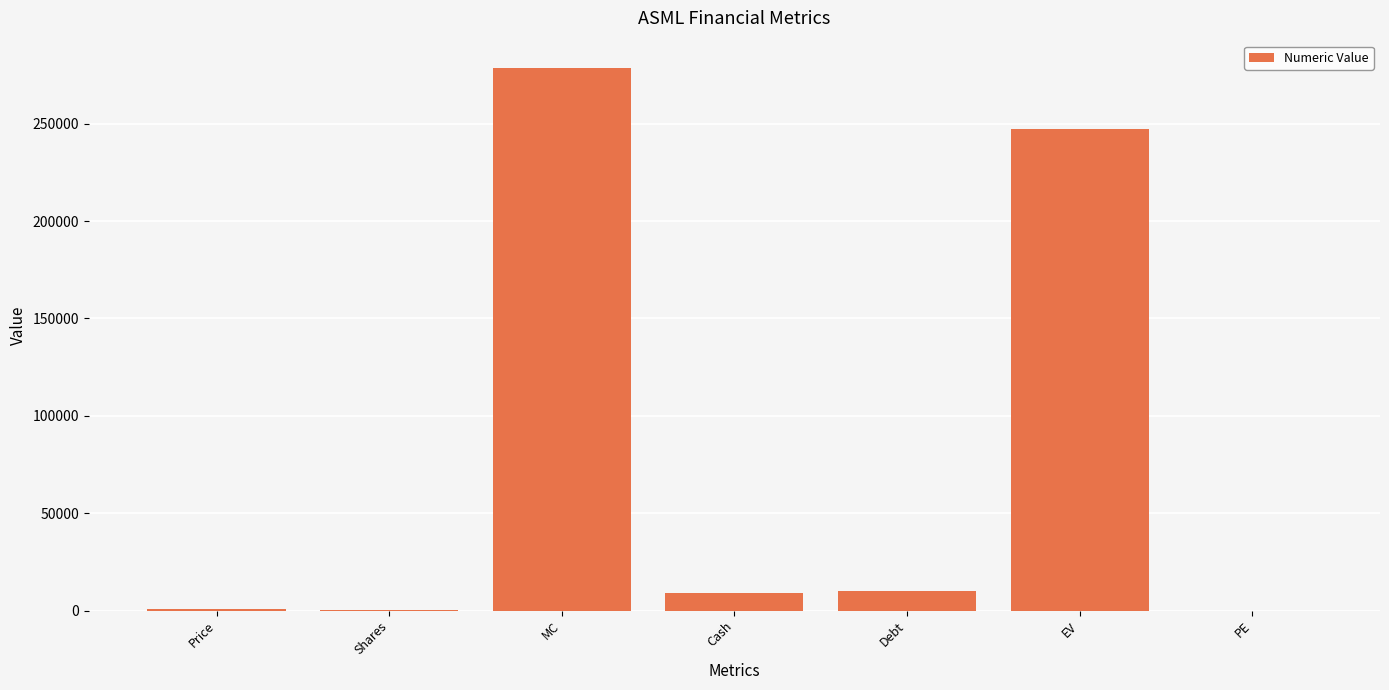

What value does the data have at MC?

278675.0